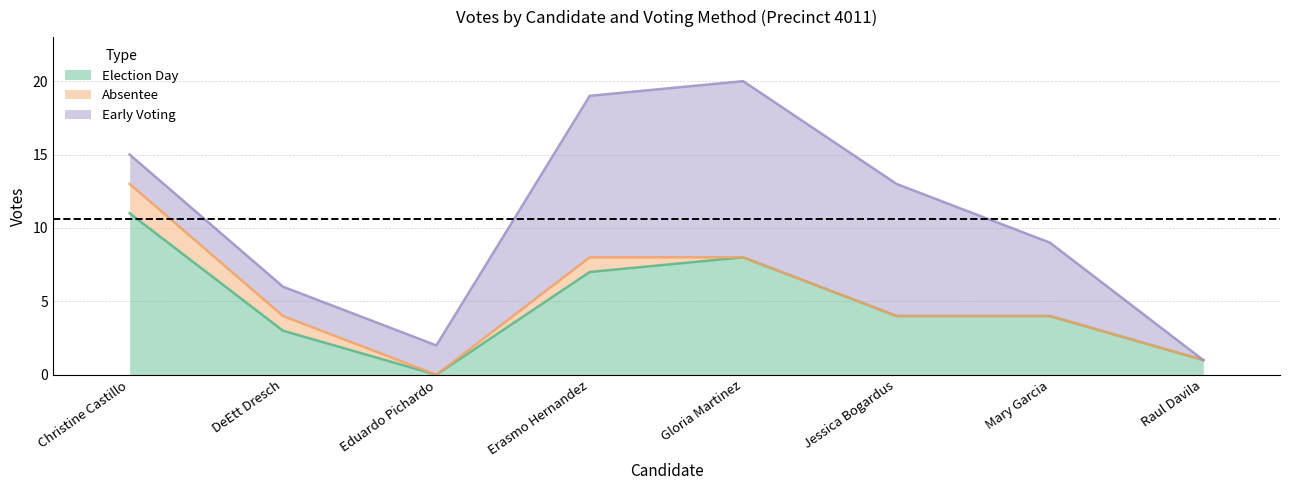

Reading left to right, transcribe all the data shown in this chart.

Election Day: Christine Castillo=11	DeEtt Dresch=3	Eduardo Pichardo=0	Erasmo Hernandez=7	Gloria Martinez=8	Jessica Bogardus=4	Mary Garcia=4	Raul Davila=1
Absentee: Christine Castillo=2	DeEtt Dresch=1	Eduardo Pichardo=0	Erasmo Hernandez=1	Gloria Martinez=0	Jessica Bogardus=0	Mary Garcia=0	Raul Davila=0
Early Voting: Christine Castillo=2	DeEtt Dresch=2	Eduardo Pichardo=2	Erasmo Hernandez=11	Gloria Martinez=12	Jessica Bogardus=9	Mary Garcia=5	Raul Davila=0